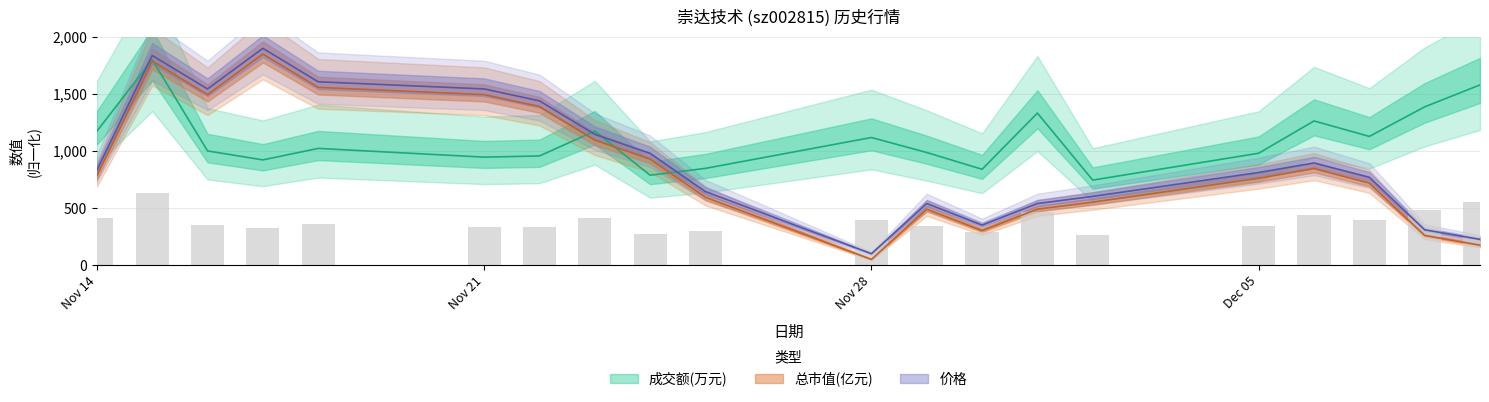

Which series has the widest spread of values?

价格